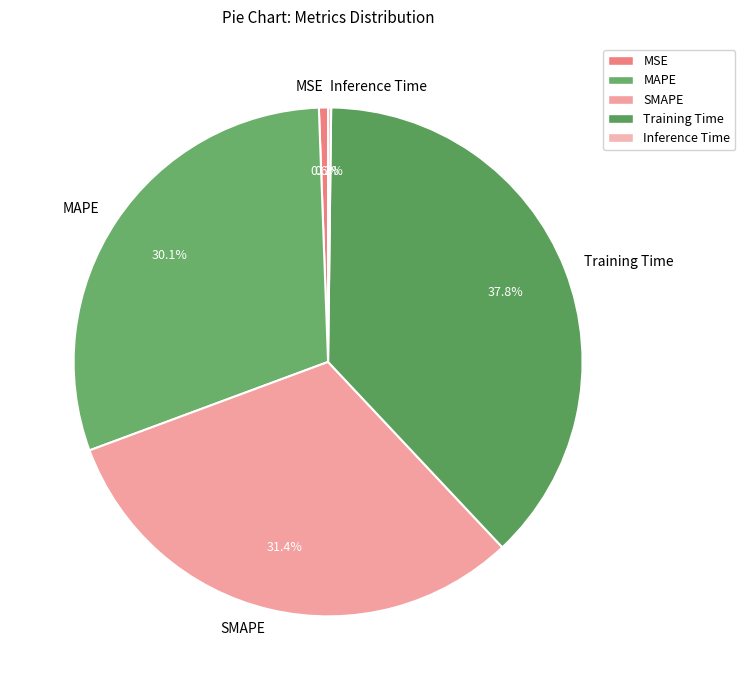

Which category has the biggest portion of the pie?

Training Time